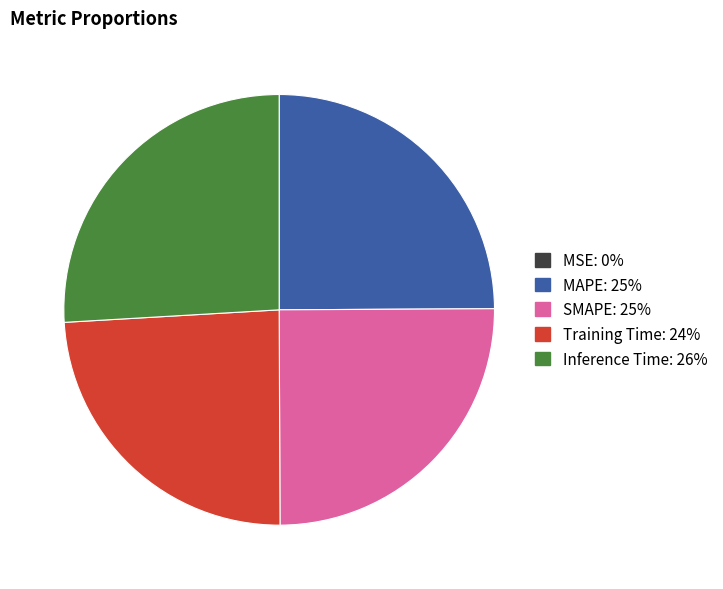

Is Training Time the majority of the pie?

No